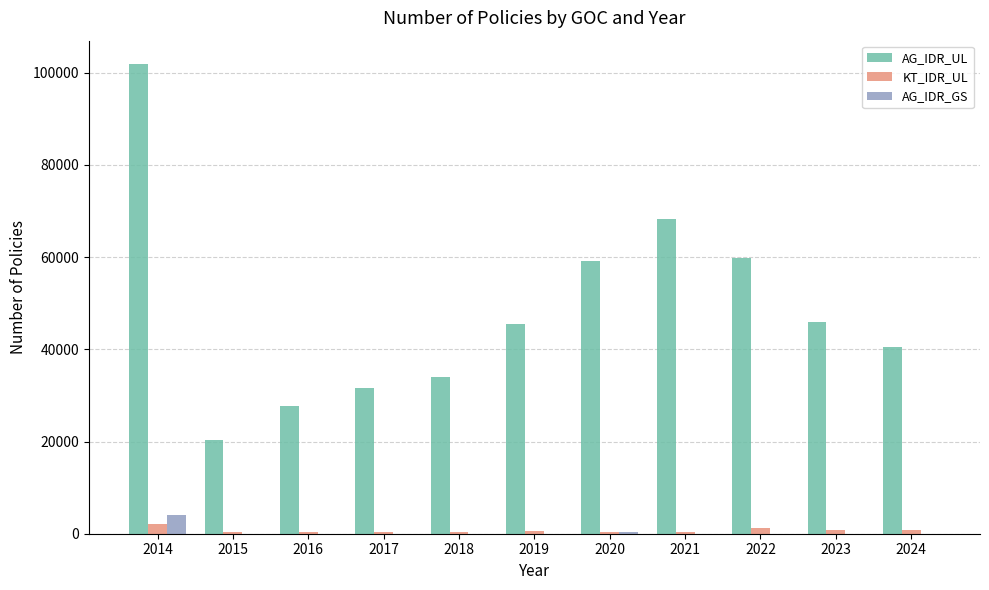

What is the greatest value displayed?

101876